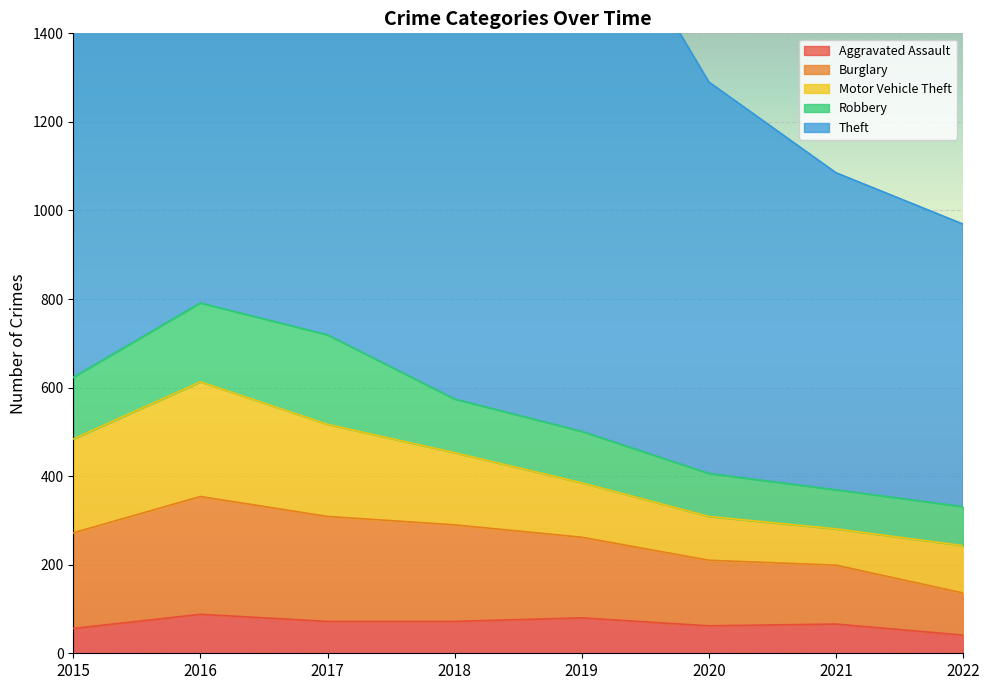

Between 2015 and 2022, which is larger?

2015